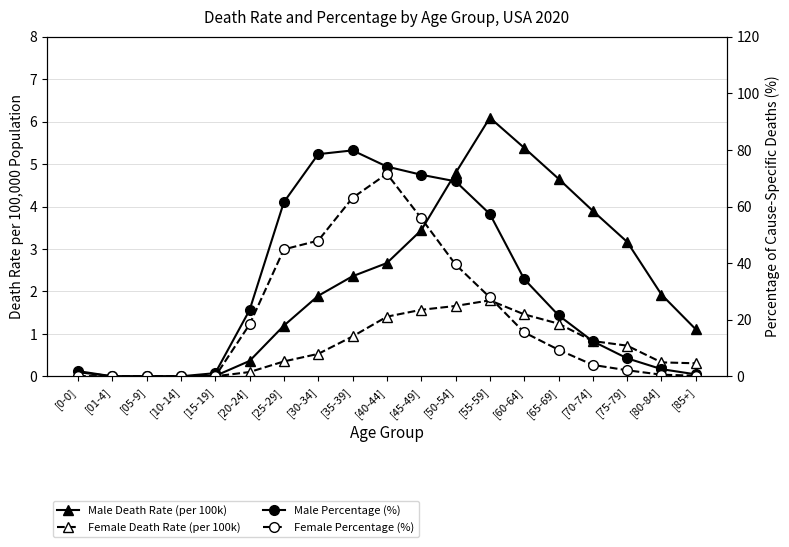

What is the difference between the maximum and minimum values in the Male Percentage (%) series?

79.8